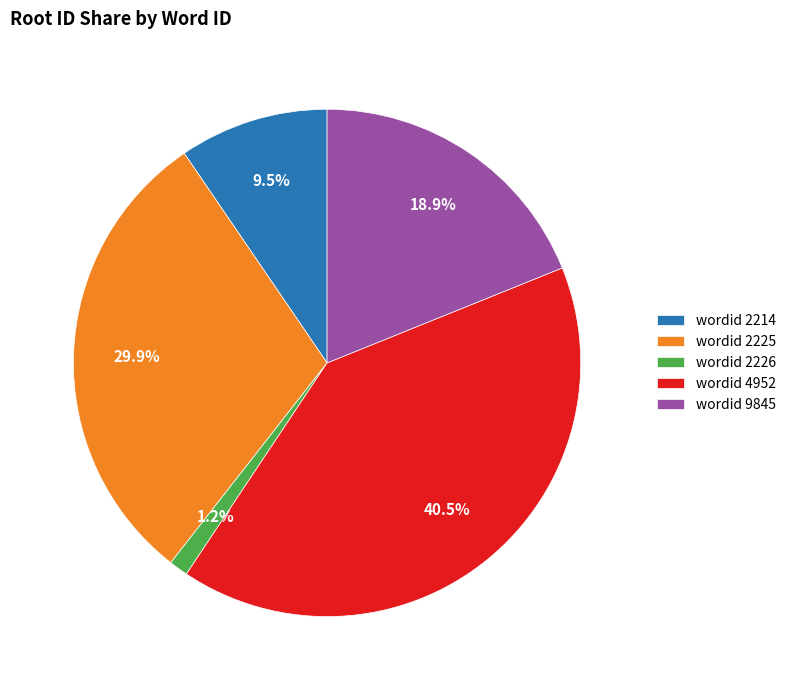

What is the smallest slice in the pie chart?

wordid 2226